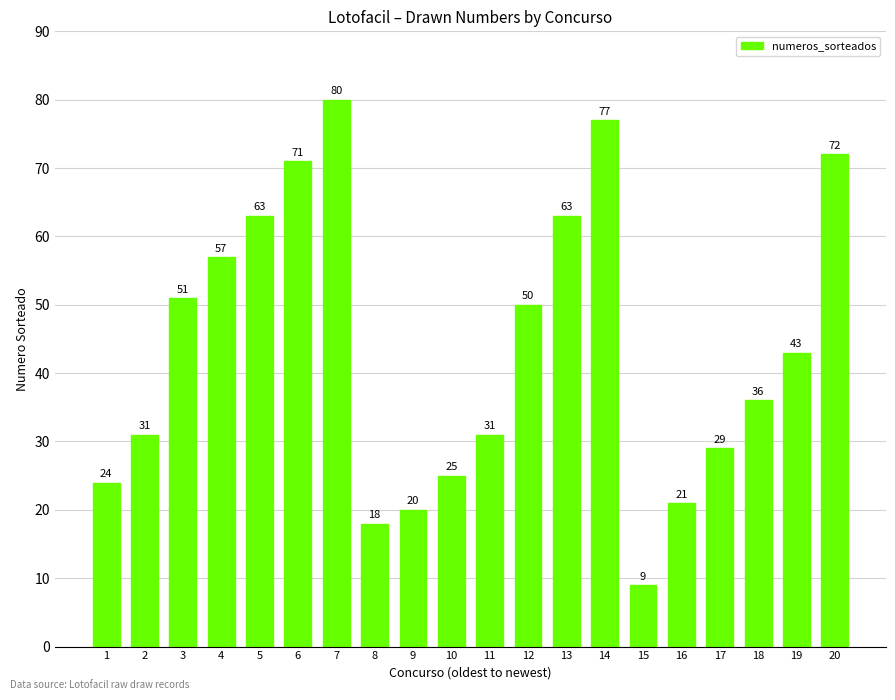

Between 3 and 14, which is larger?

14